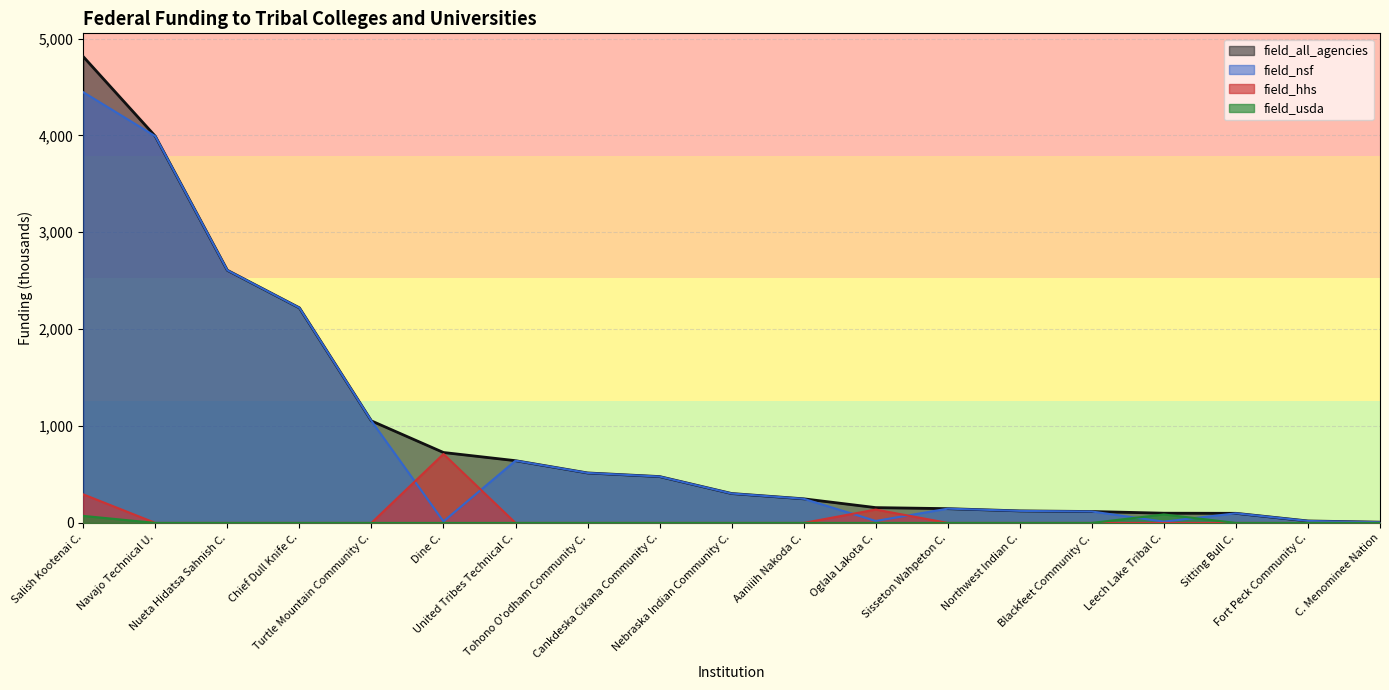

Rank the categories by field_hhs value from lowest to highest.

Navajo Technical U., Nueta Hidatsa Sahnish C., Chief Dull Knife C., Turtle Mountain Community C., United Tribes Technical C., Tohono O'odham Community C., Cankdeska Cikana Community C., Nebraska Indian Community C., Aaniiih Nakoda C., Sisseton Wahpeton C., Northwest Indian C., Blackfeet Community C., Leech Lake Tribal C., Sitting Bull C., Fort Peck Community C., C. Menominee Nation, Oglala Lakota C., Salish Kootenai C., Dine C.